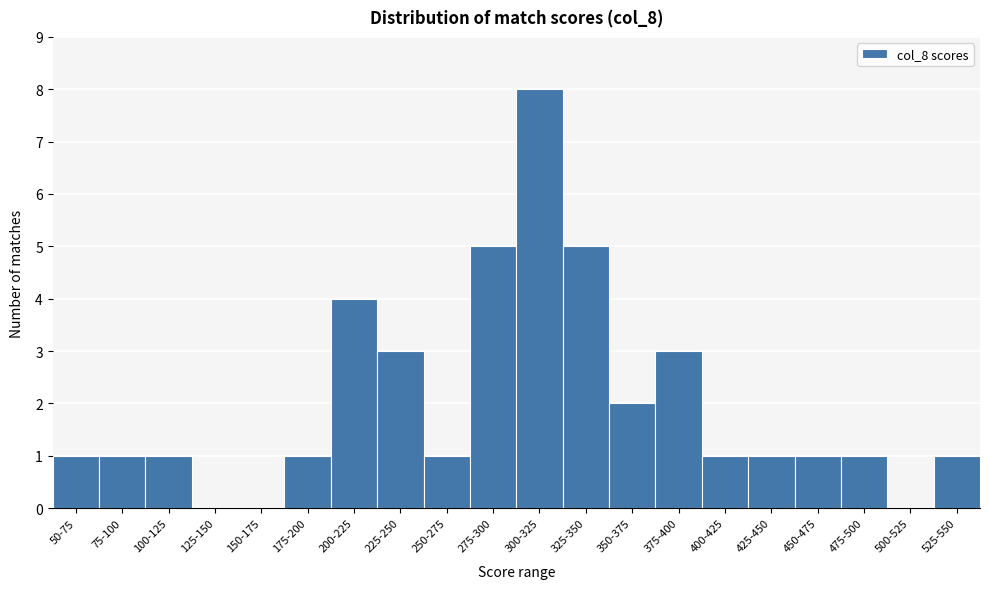

Reading left to right, extract all data points from this chart.

50-75=1	75-100=1	100-125=1	125-150=0	150-175=0	175-200=1	200-225=4	225-250=3	250-275=1	275-300=5	300-325=8	325-350=5	350-375=2	375-400=3	400-425=1	425-450=1	450-475=1	475-500=1	500-525=0	525-550=1